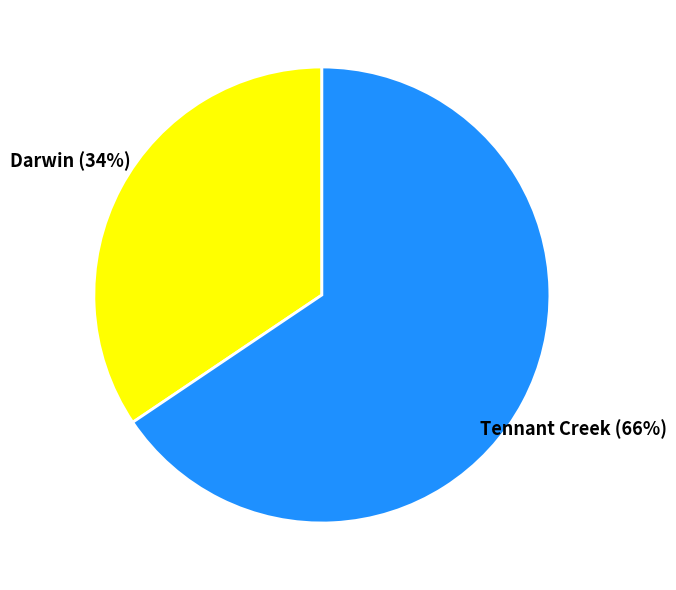

Is there any slice that represents more than half of the pie?

Yes